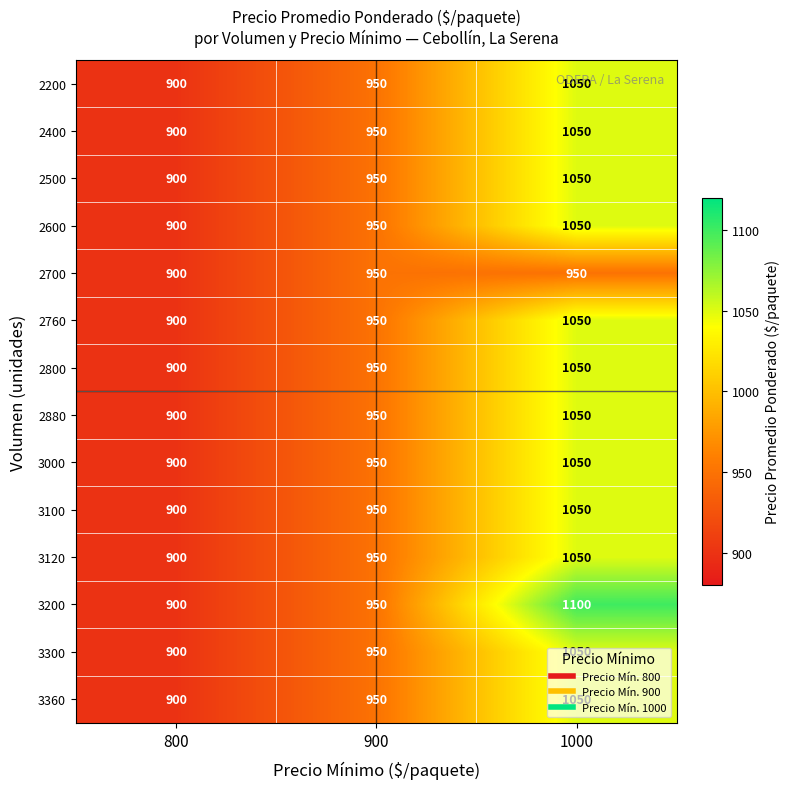

Which series has the largest range (max minus min)?

3200